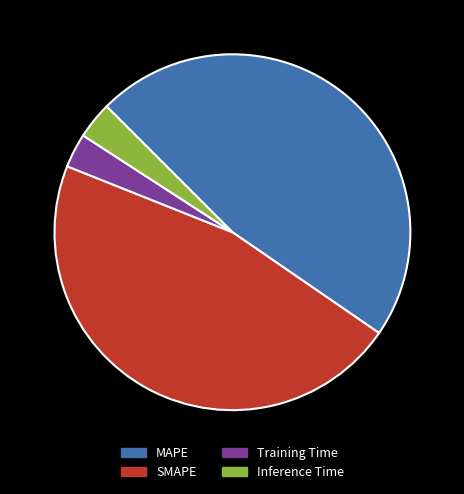

True or false: Inference Time accounts for 3% of the total.

True